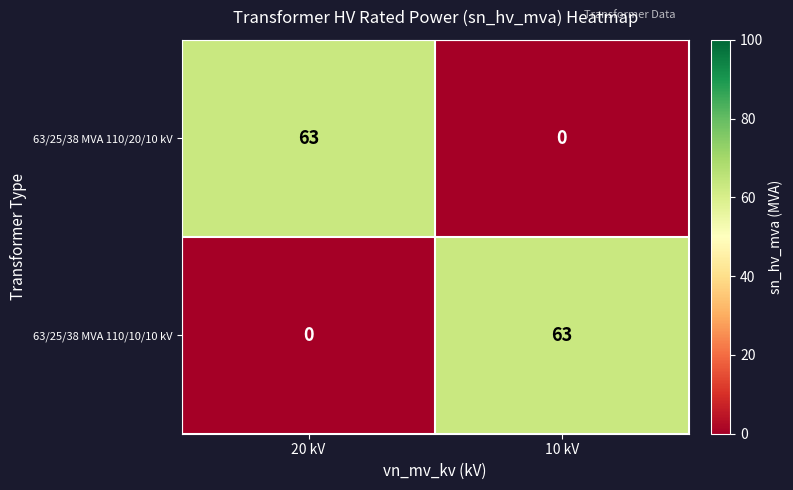

What is the difference between the 63/25/38 MVA 110/20/10 kV values at 10 kV and 20 kV?

63